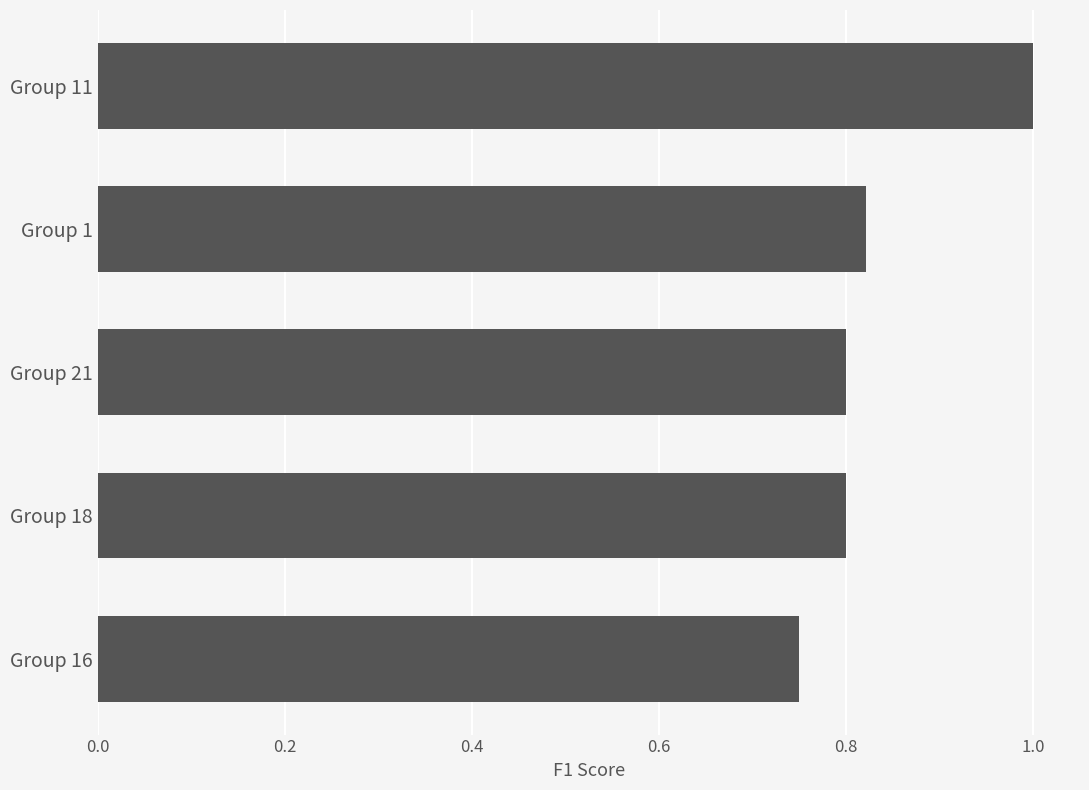

Which category has the lowest value across all series?

Group 16